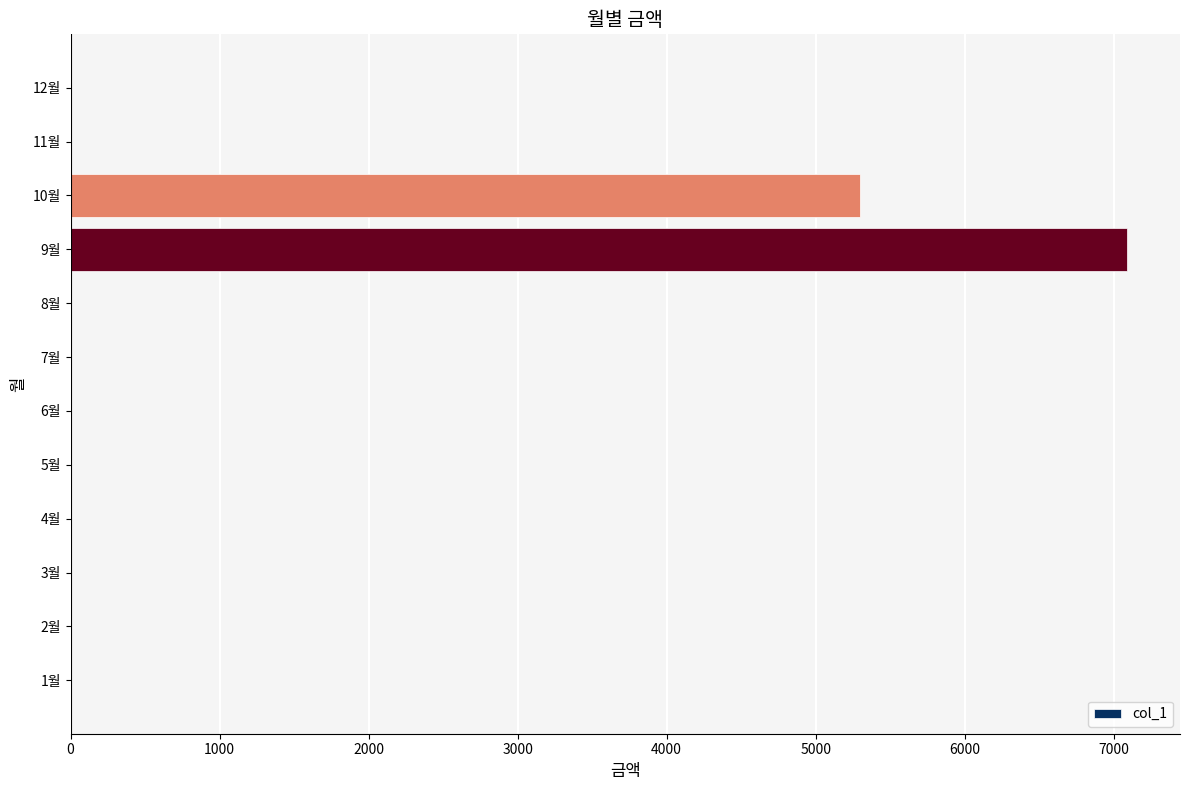

Where is the data nearest to the value 3545?

10월